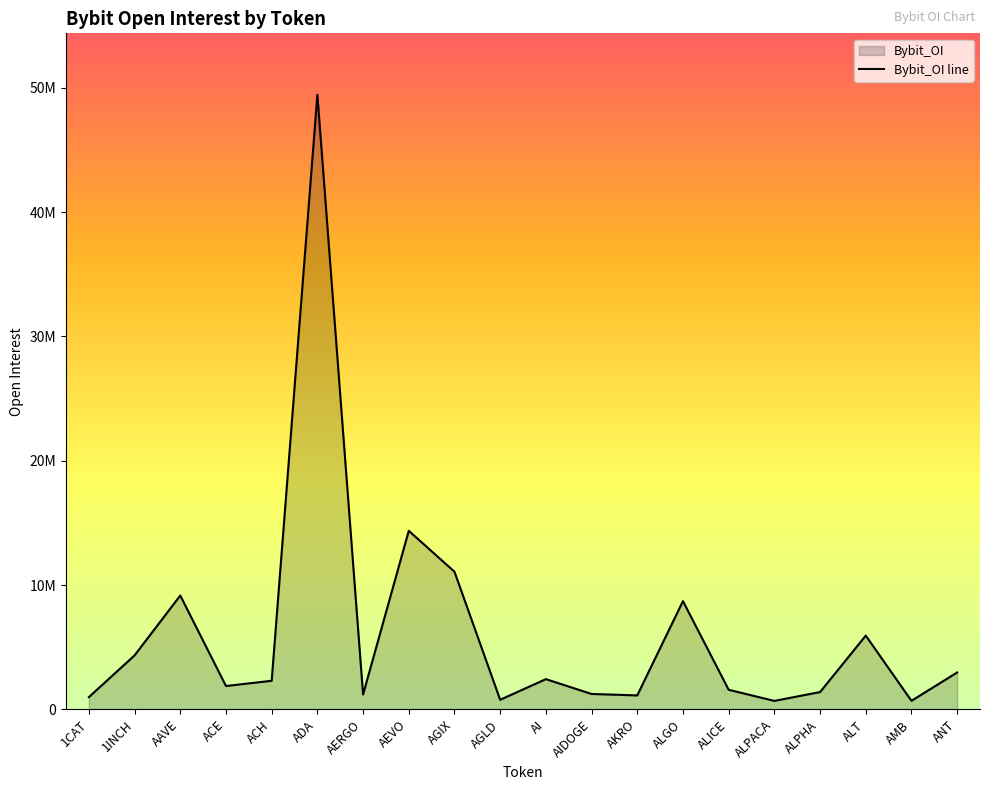

Approximately how many times larger is the value at AEVO compared to ALICE?

9.1